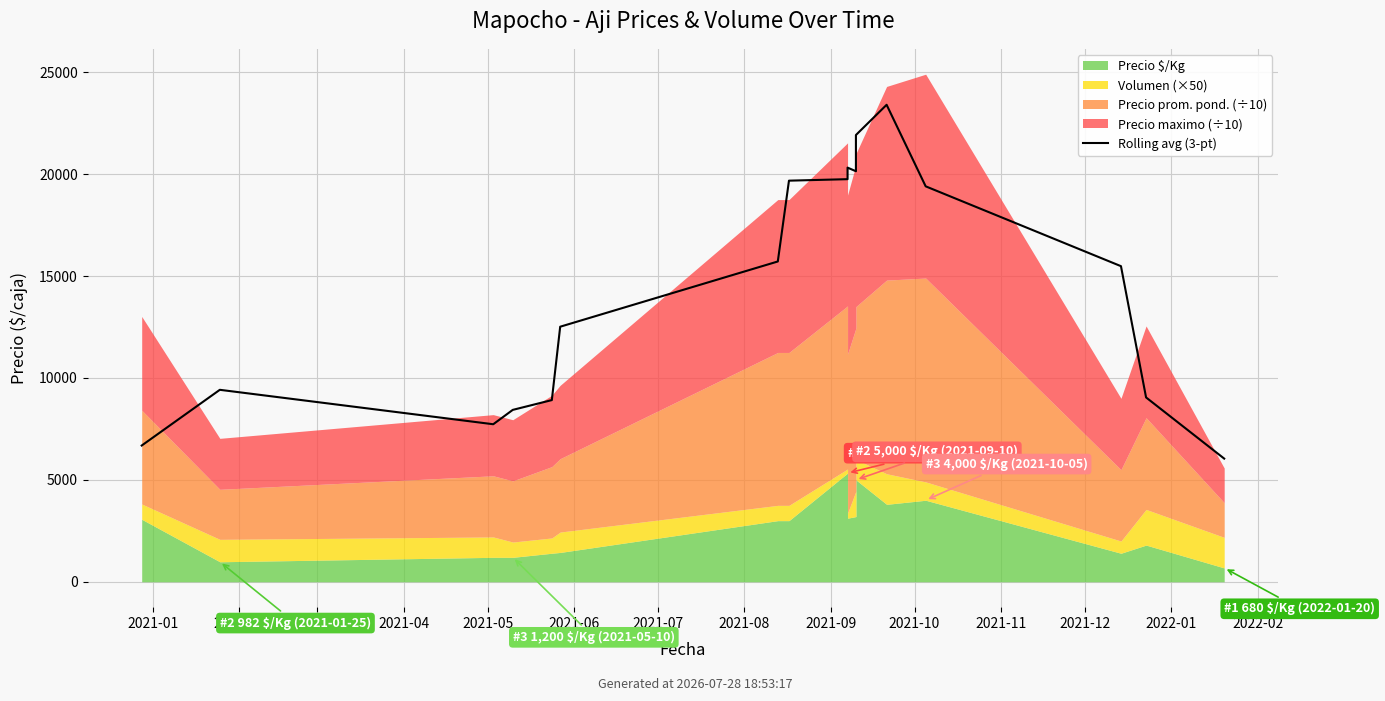

How many lines are shown in the chart?

1